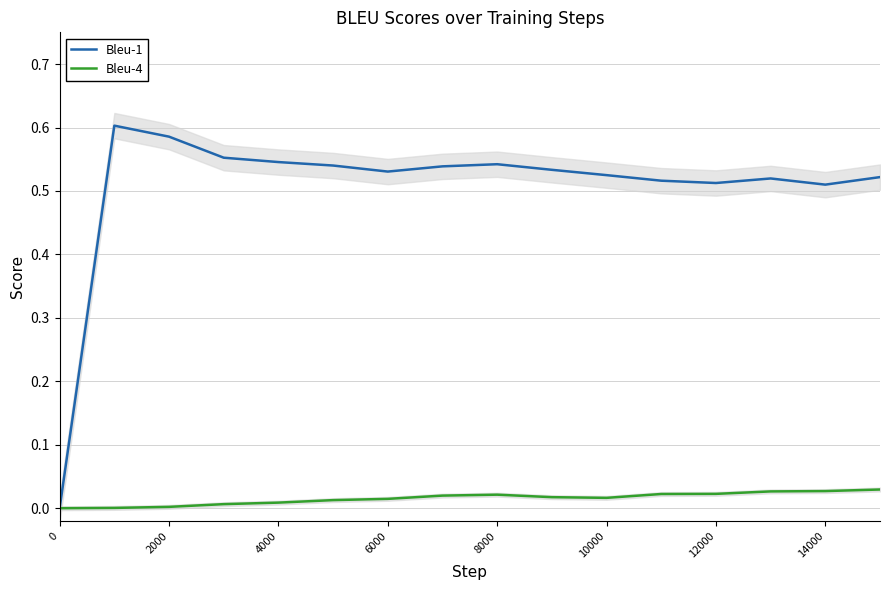

True or false: Bleu-1 has a value of 0.7 at 14000.

False